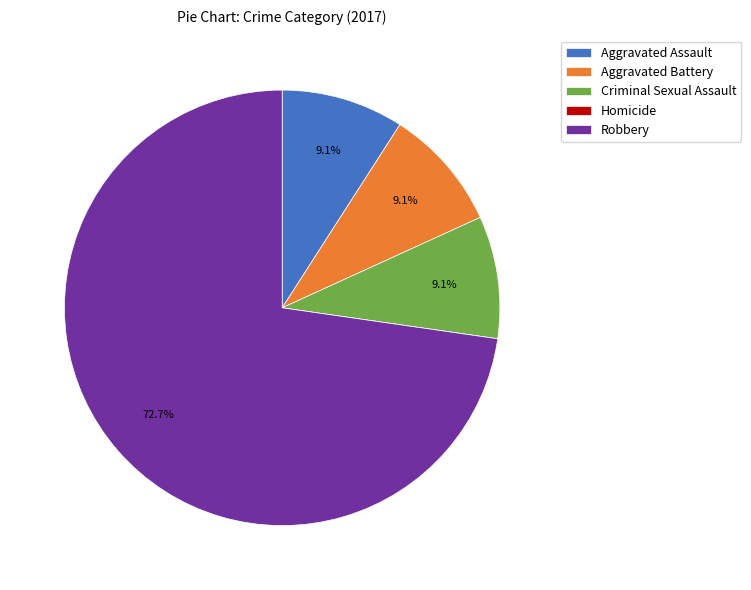

To the nearest percent, what percentage of the pie is Robbery?

73%